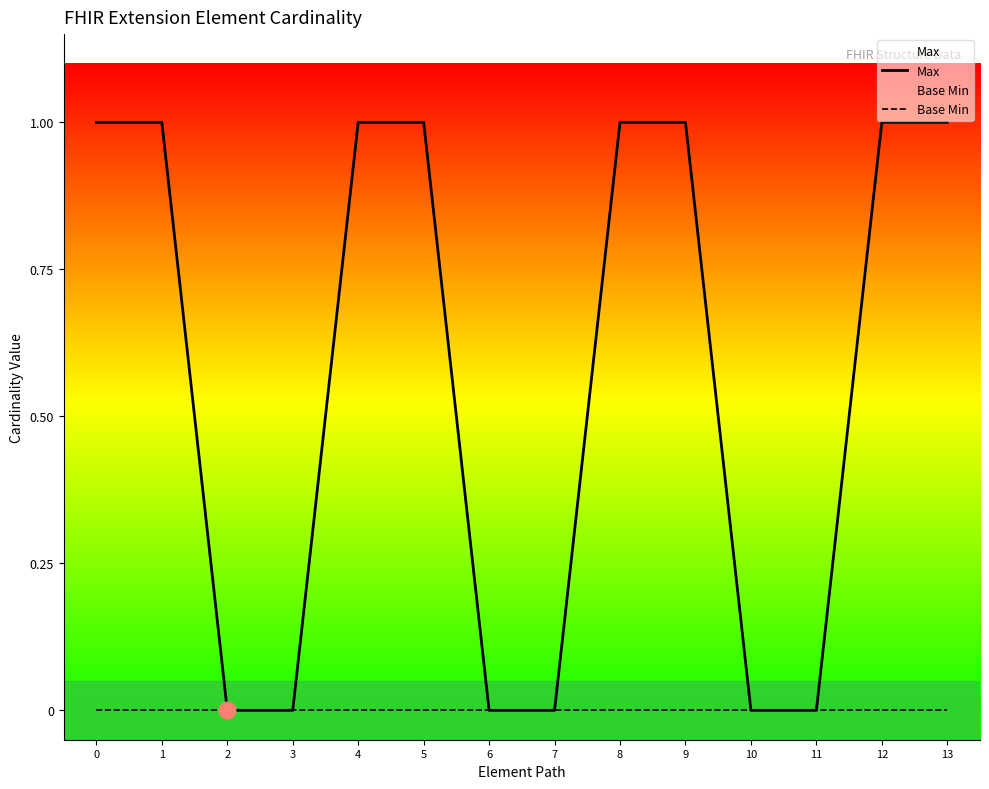

True or false: Max and Base Min cross at least once.

False